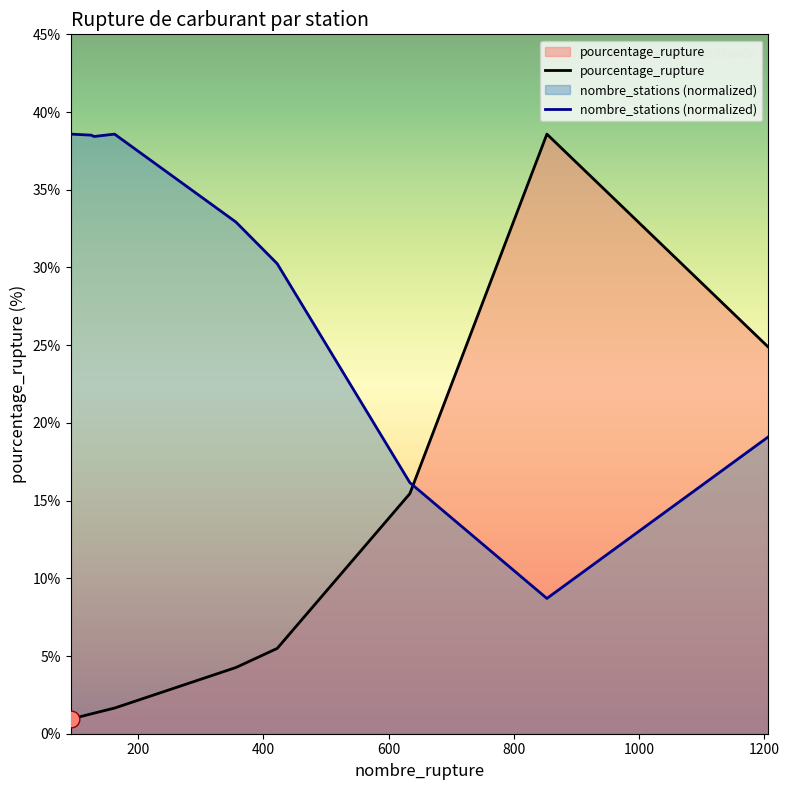

In nombre_stations (normalized), how many points are higher than both neighbors (excluding endpoints)?

1